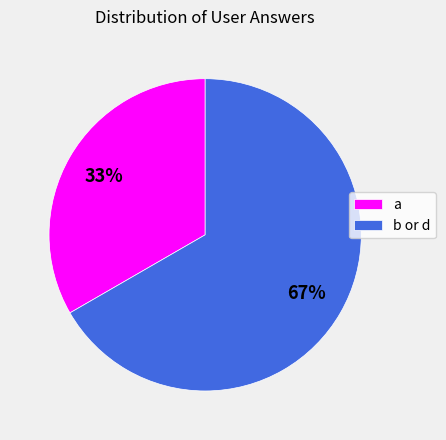

True or false: a accounts for 48% of the total.

False